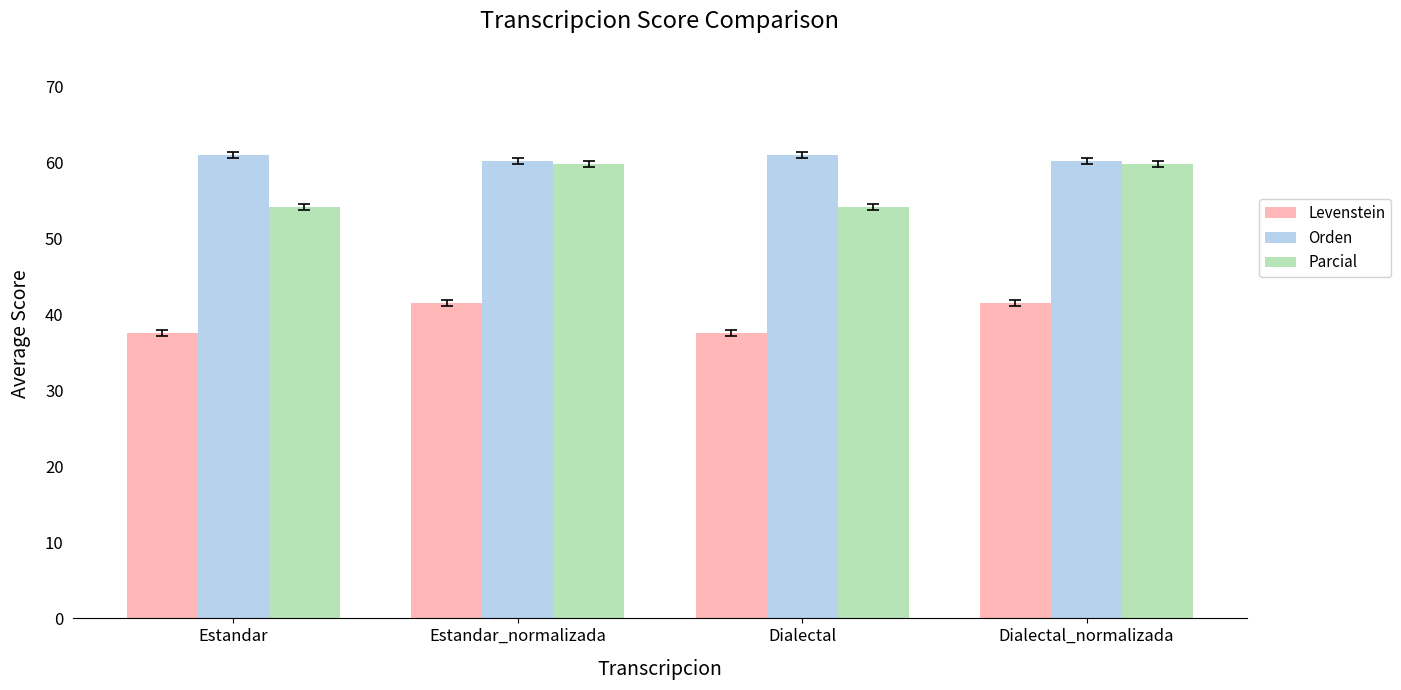

How many values in the Levenstein series exceed 41?

2